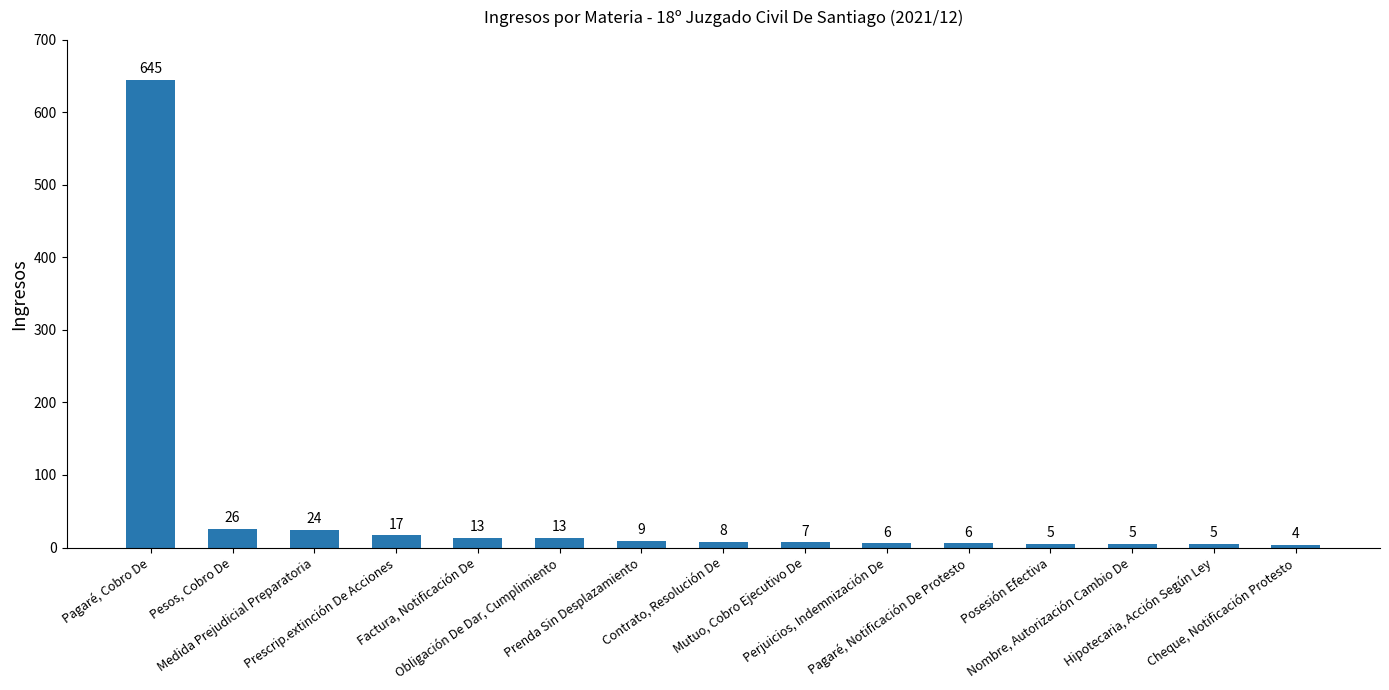

Where does the data first go above 8?

Pagaré, Cobro De